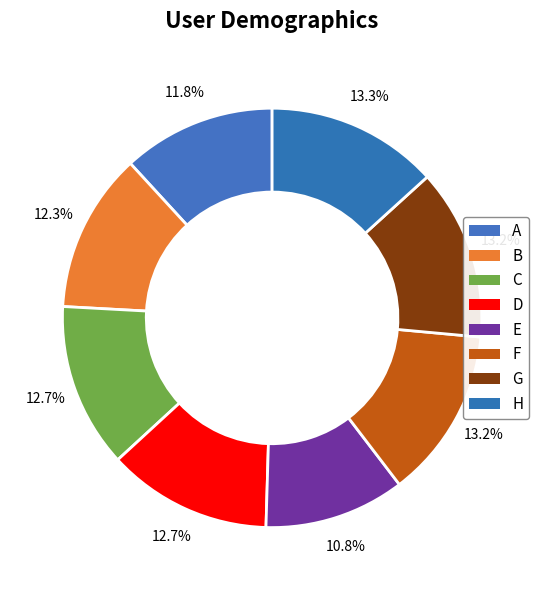

To the nearest percent, what is the difference between the largest and smallest slice percentages?

2%